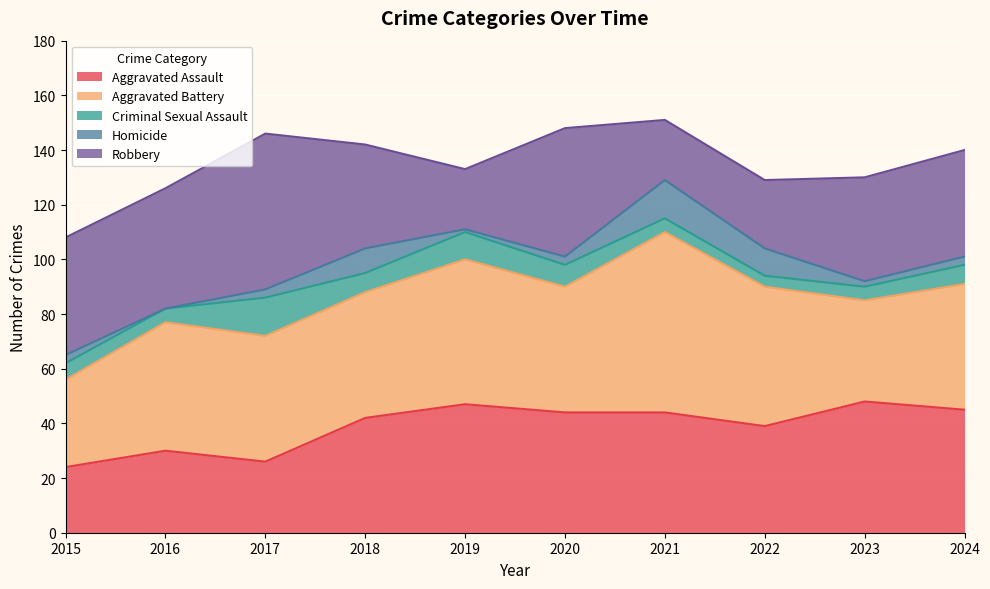

What is the value of the Aggravated Battery point at the 1st from the left?

32